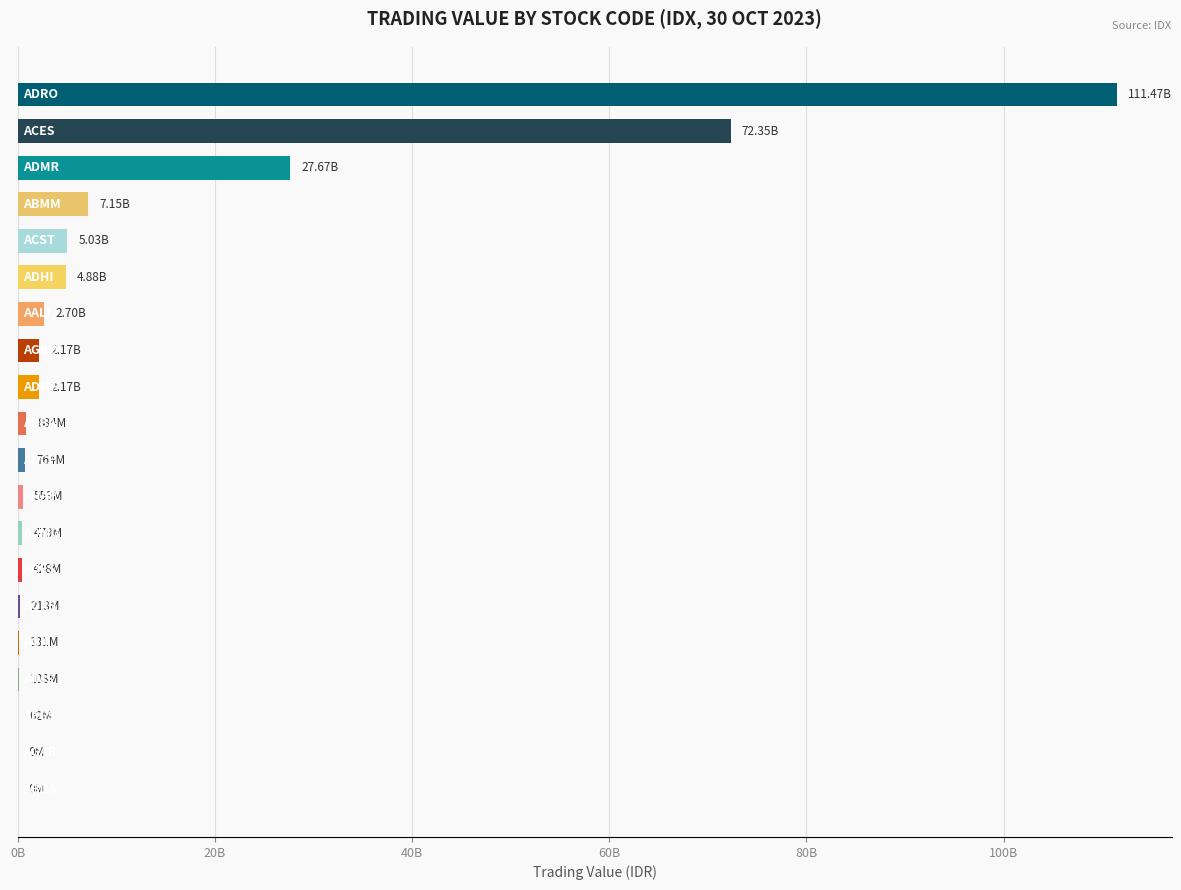

Are the bars horizontal?

Yes